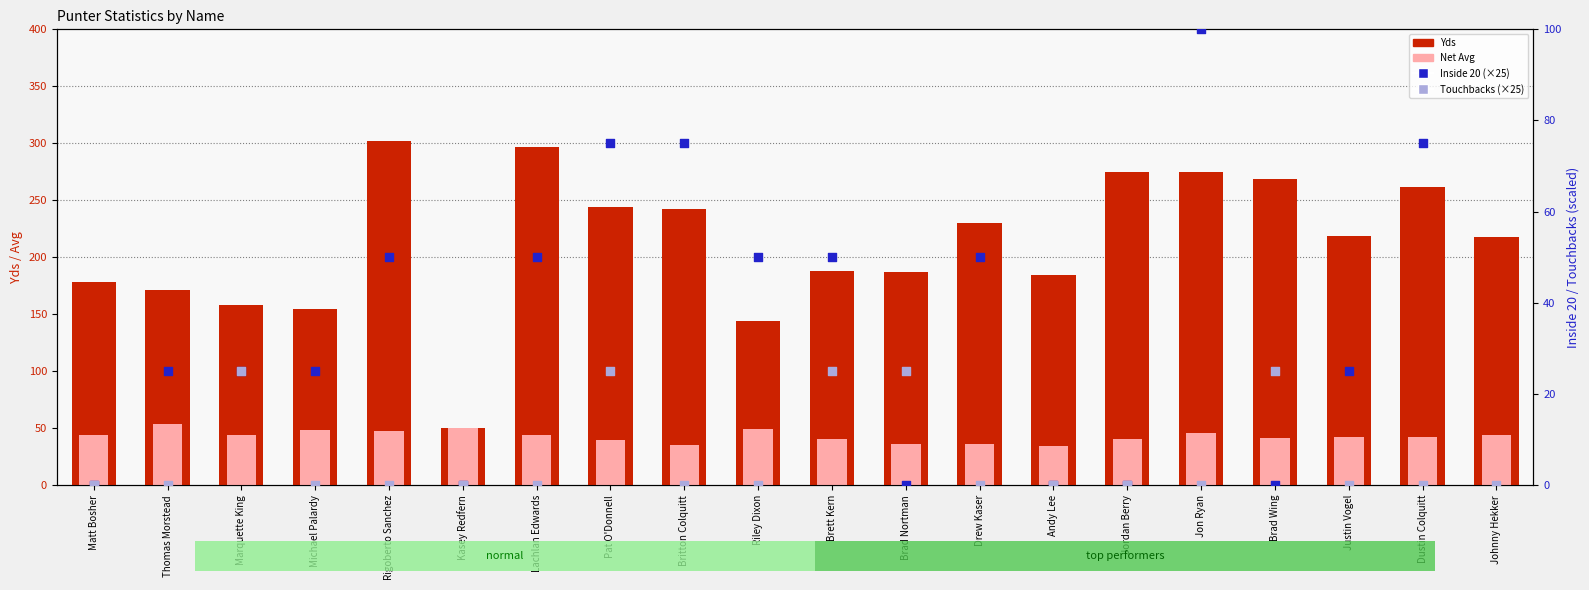

What are all the series names shown in the legend?

Yds, Net Avg, Inside 20 (×25), Touchbacks (×25)